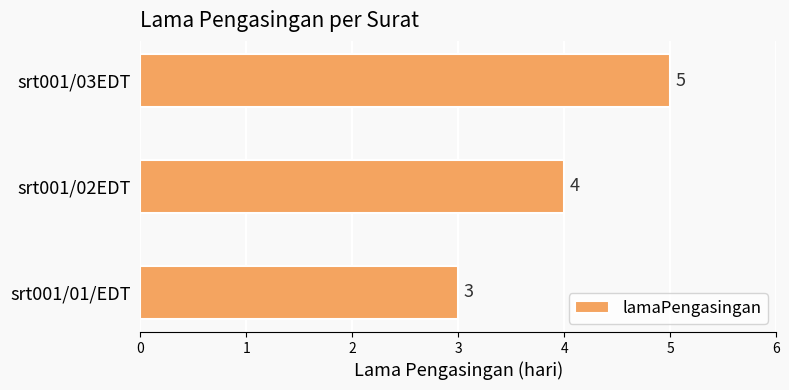

Are the bars grouped side by side (vs. stacked)?

No